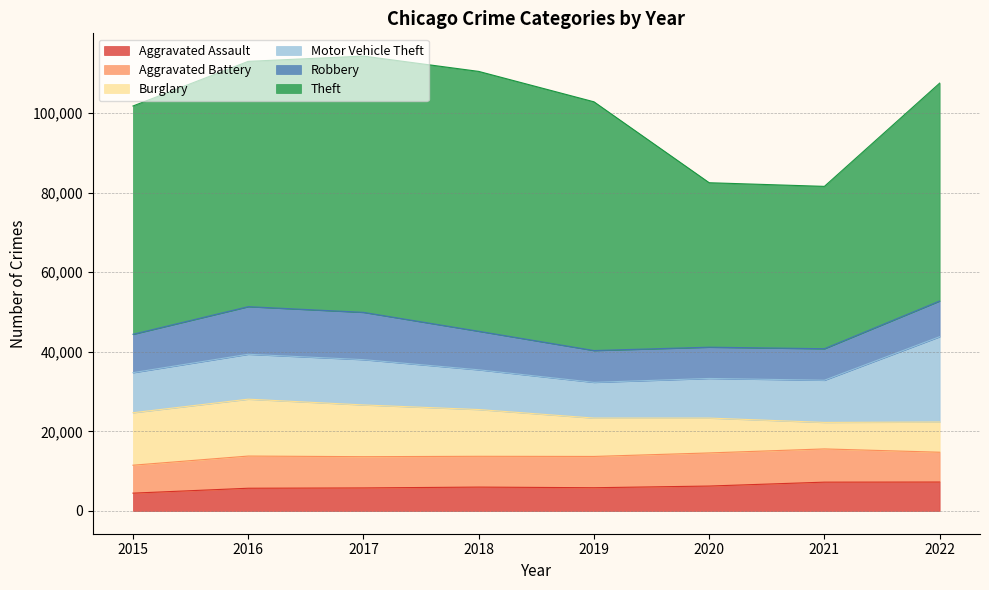

At how many categories does at least one series exceed 27369?

8